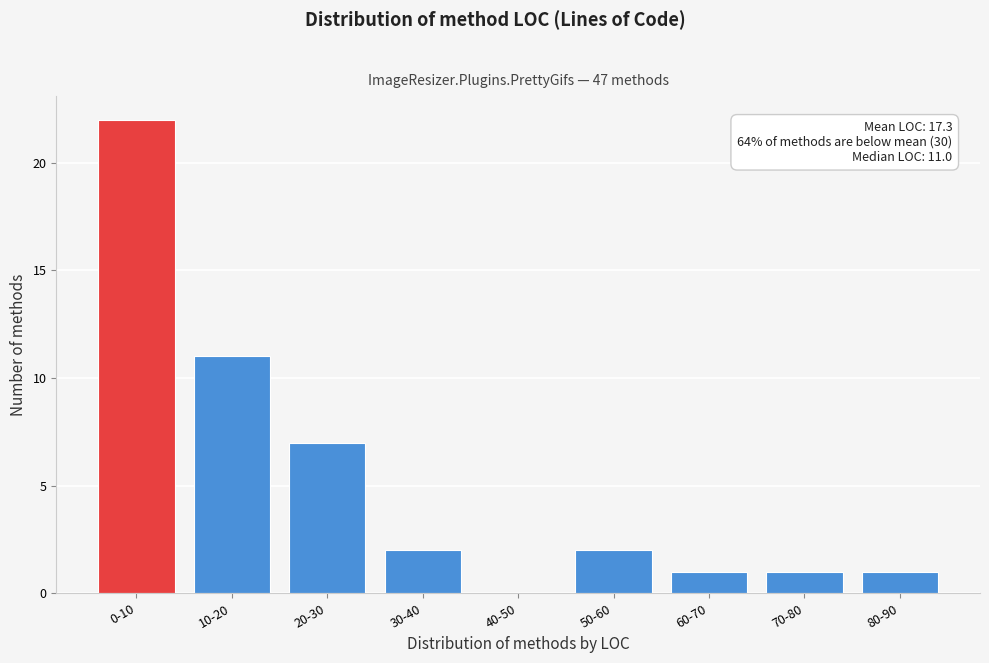

Reading left to right, list all the values displayed in this chart.

0-10=22	10-20=11	20-30=7	30-40=2	40-50=0	50-60=2	60-70=1	70-80=1	80-90=1